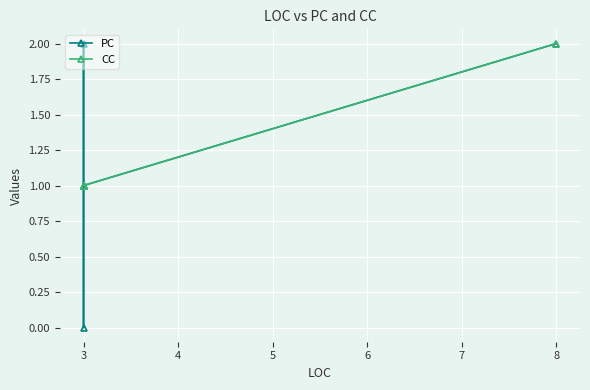

Is the value of CC at 3 greater than the value of PC at 3?

No